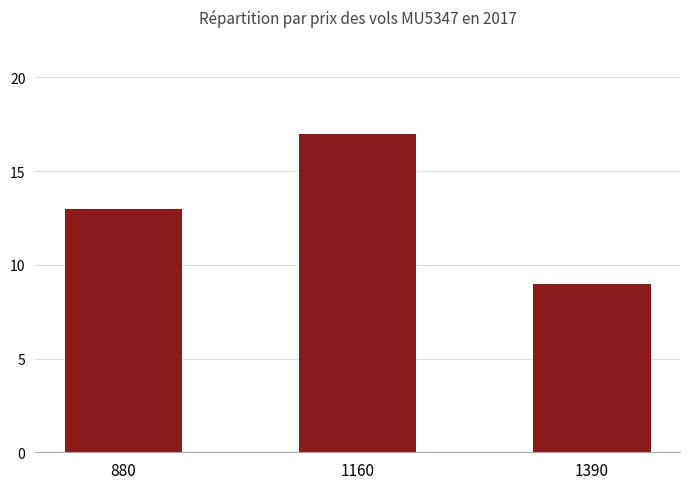

What is the change in value from 1160 to 1390?

-8